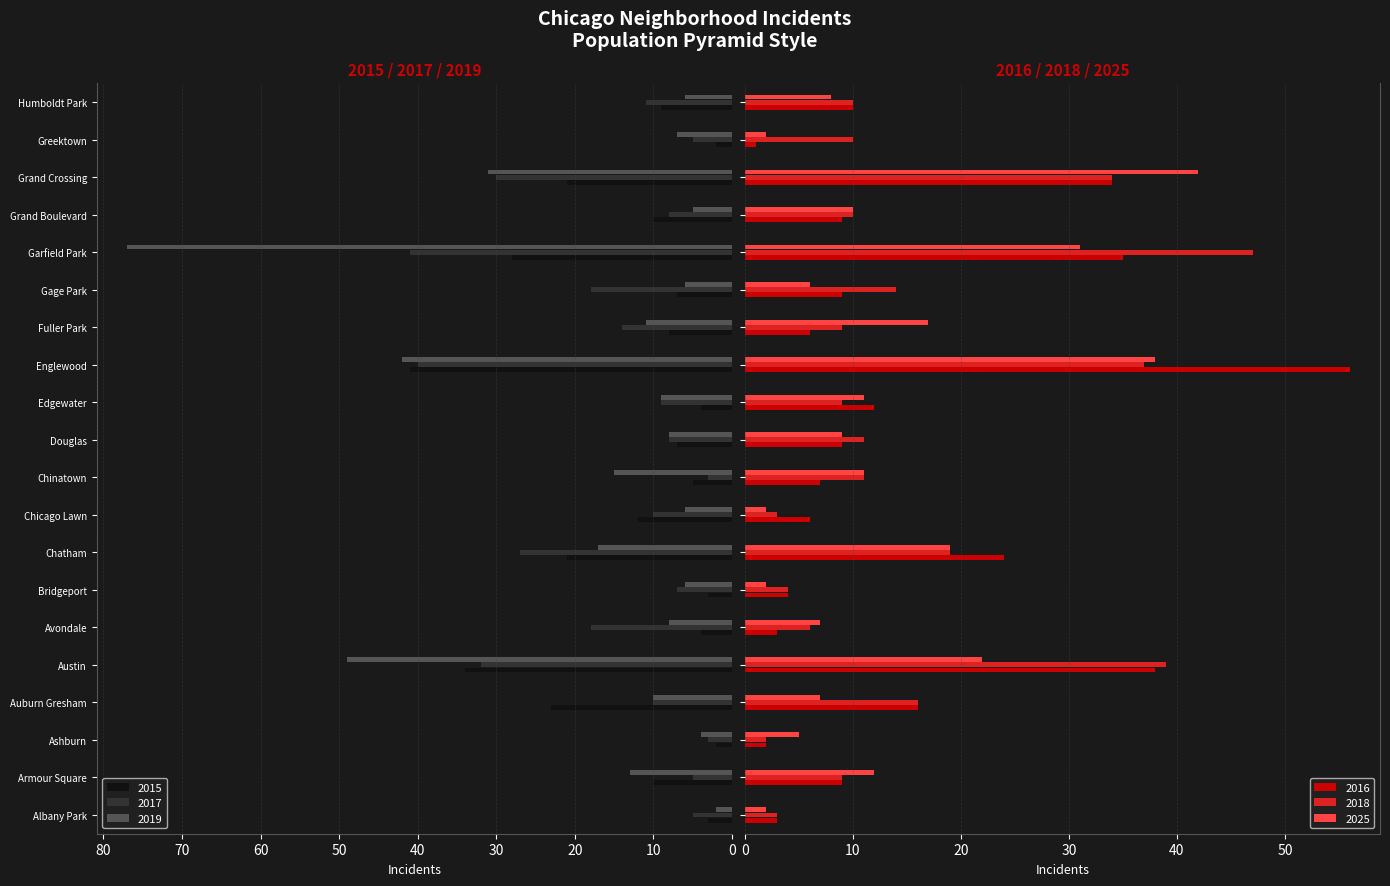

How many data points in 2016 are above 9?

8